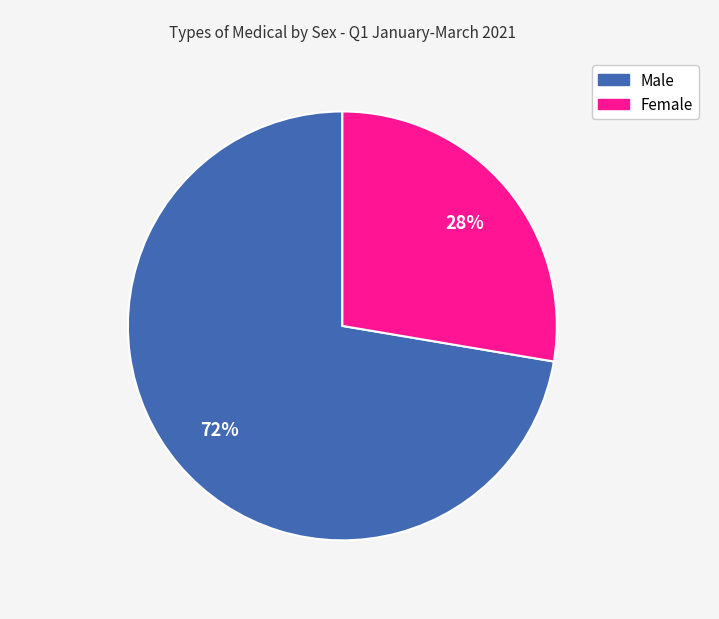

Which slice is the largest?

Male